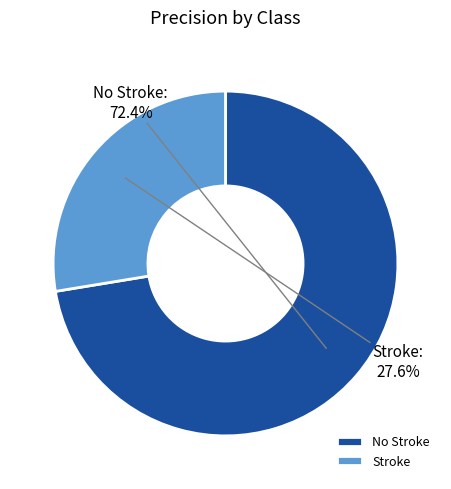

Is it true that No Stroke is 63% of the pie?

False